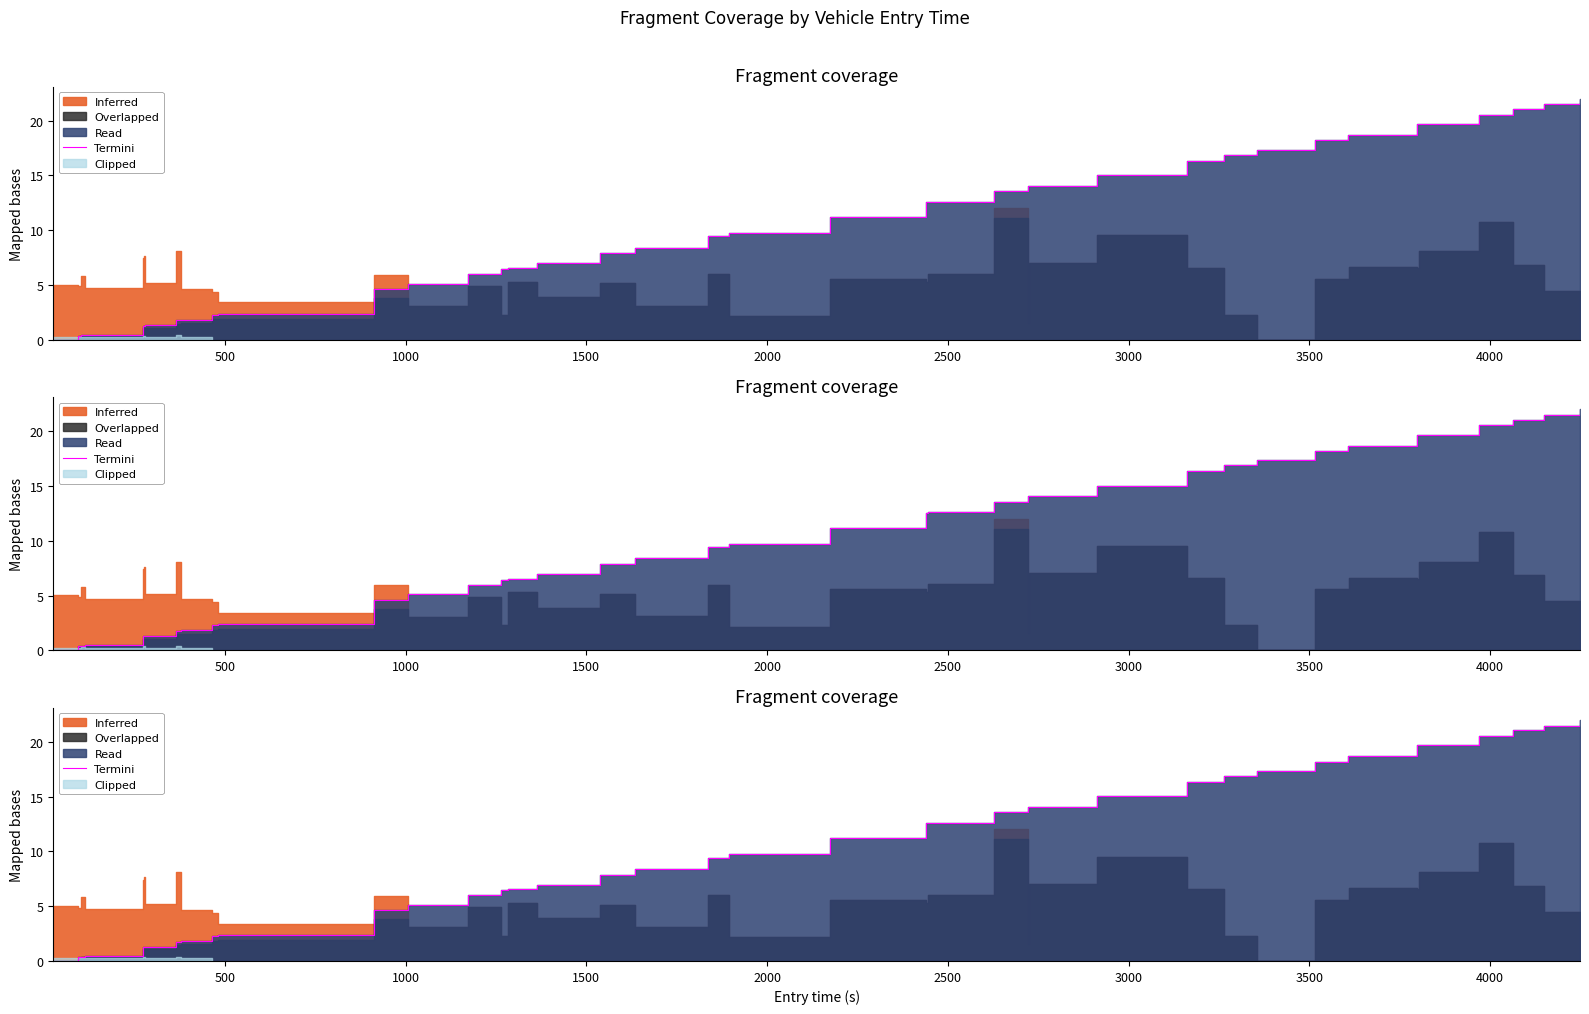

What is the label of the 36th point from the right?

2000